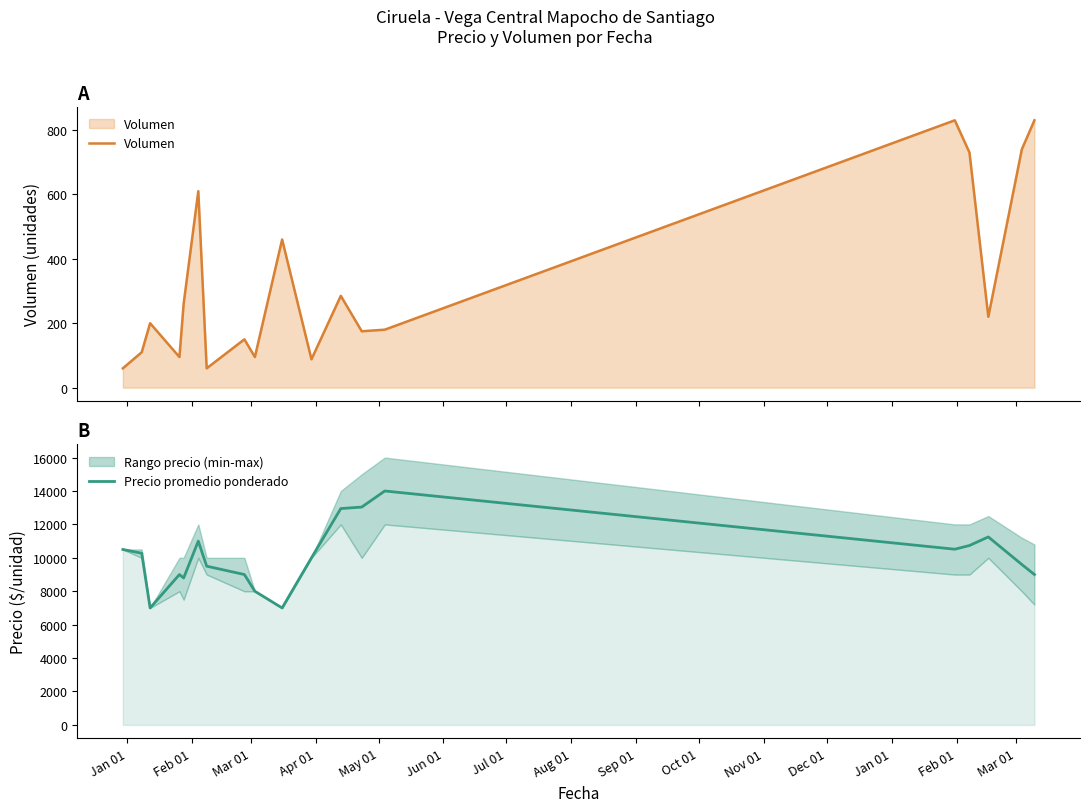

Rank the series by their average value, from highest to lowest.

Precio promedio ponderado, Volumen